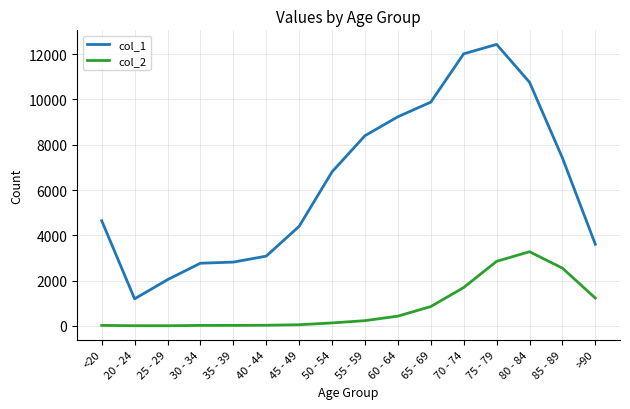

Is it true that col_1 equals 13841 at 60 - 64?

False